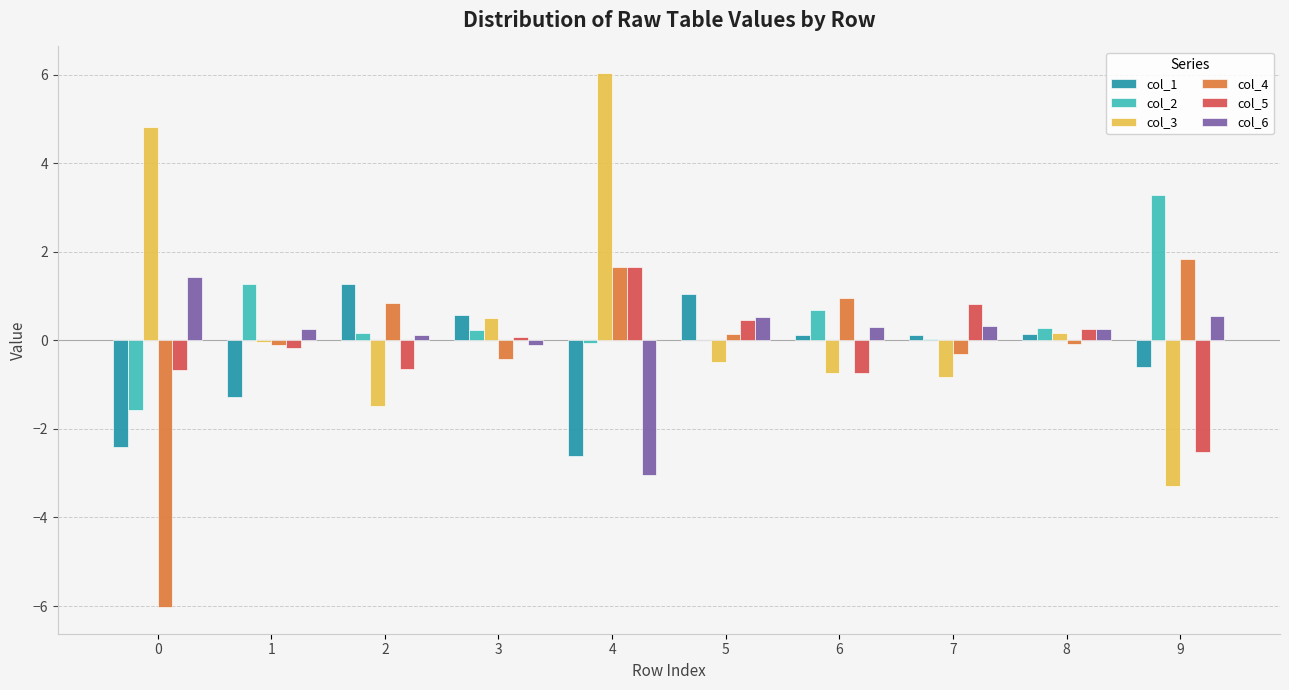

Is it true that col_1 equals 2.2 at 2?

False